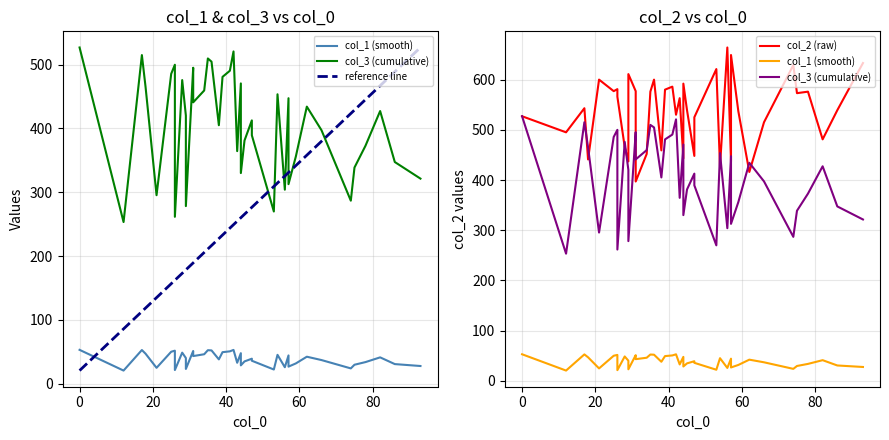

What are all the series names shown in the legend?

col_1, col_2, col_3